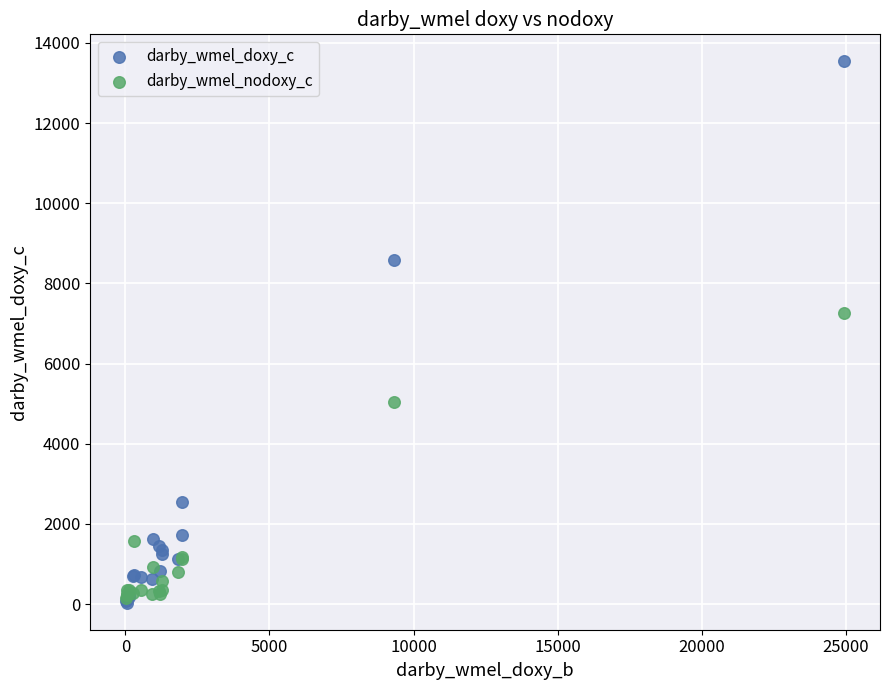

In the darby_wmel_nodoxy_c series, what Y value is closest to 3706?

5031.5